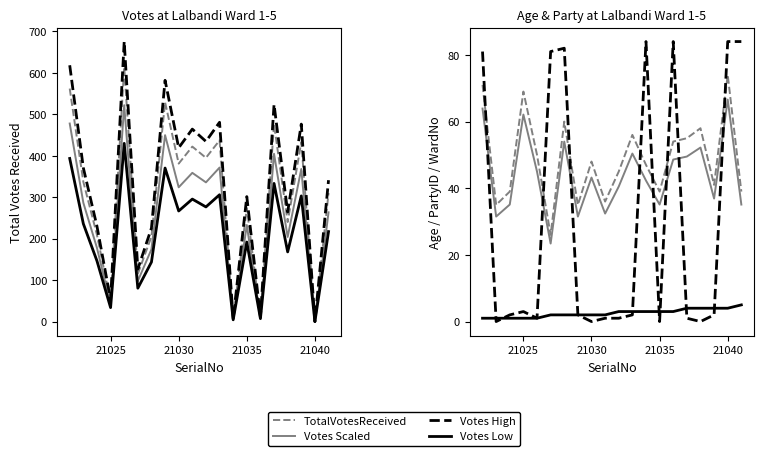

How many lines are shown in the chart?

4